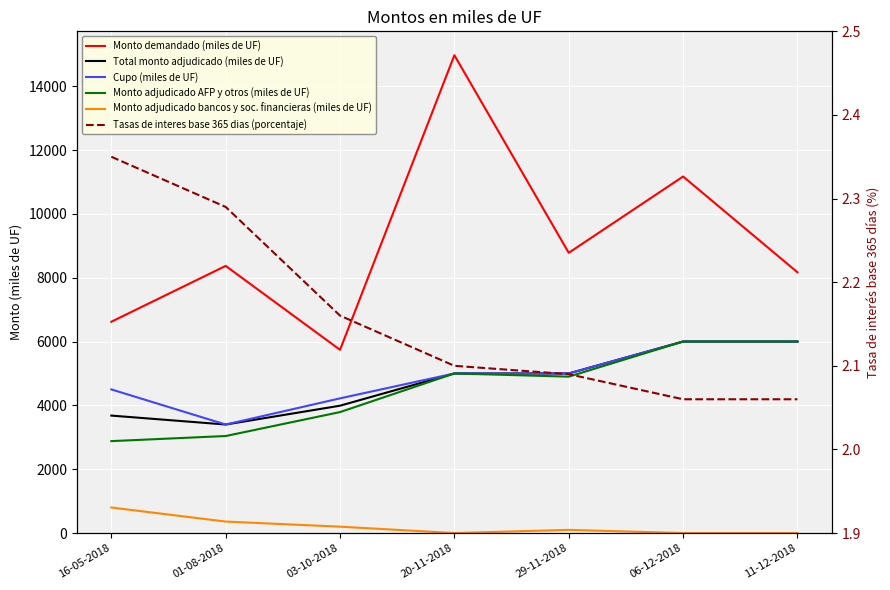

Does the chart display data point markers on the line(s)?

No